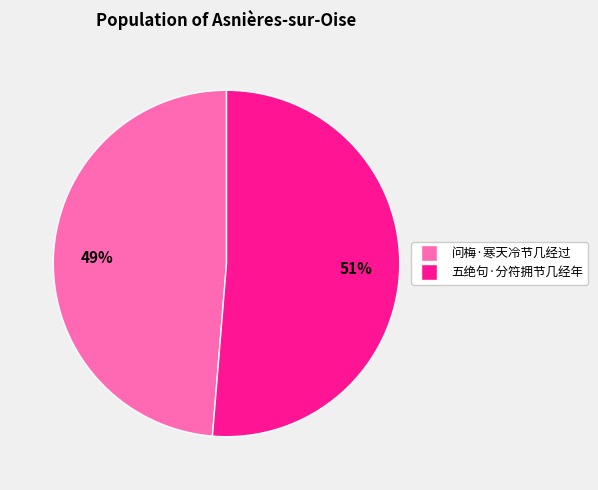

Which slice is the largest?

五绝句·分符拥节几经年